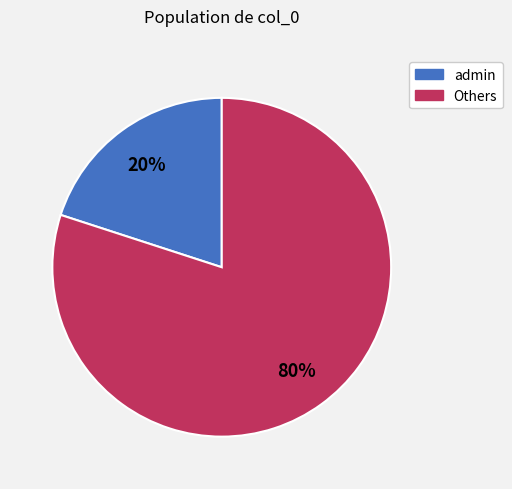

Is there a majority slice in this chart?

Yes